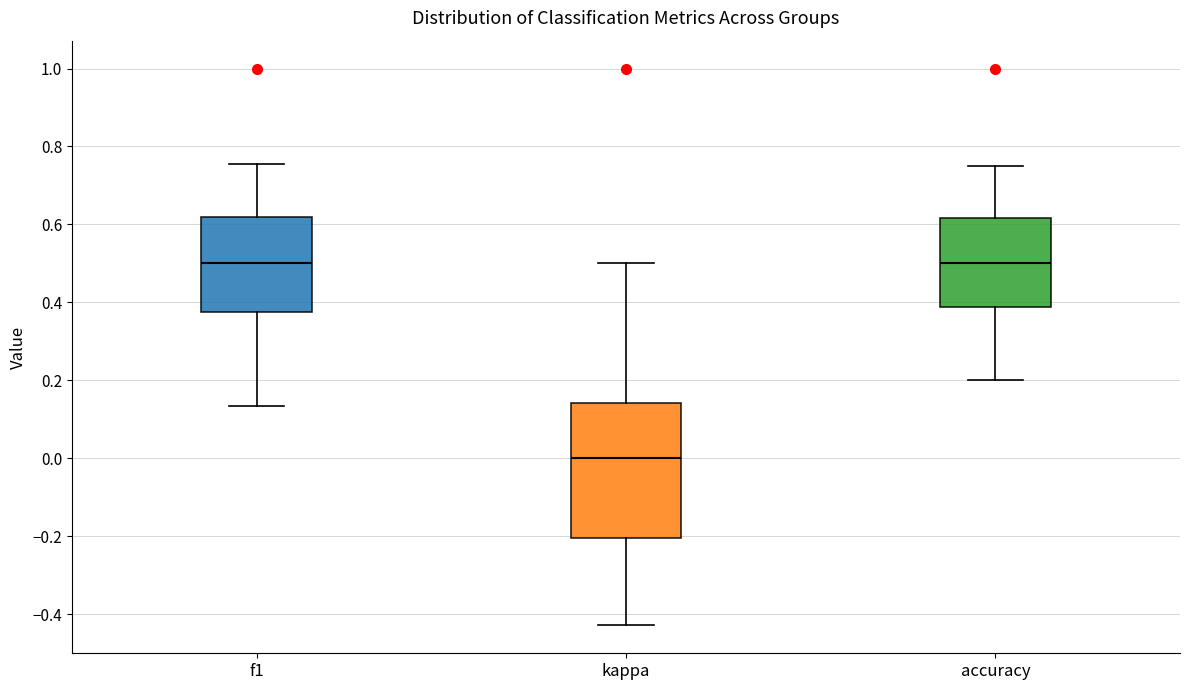

Where does the upper whisker of the box for accuracy end on the y-axis? The values are not printed on the chart, so give them approximately, as read against the axis.

0.76